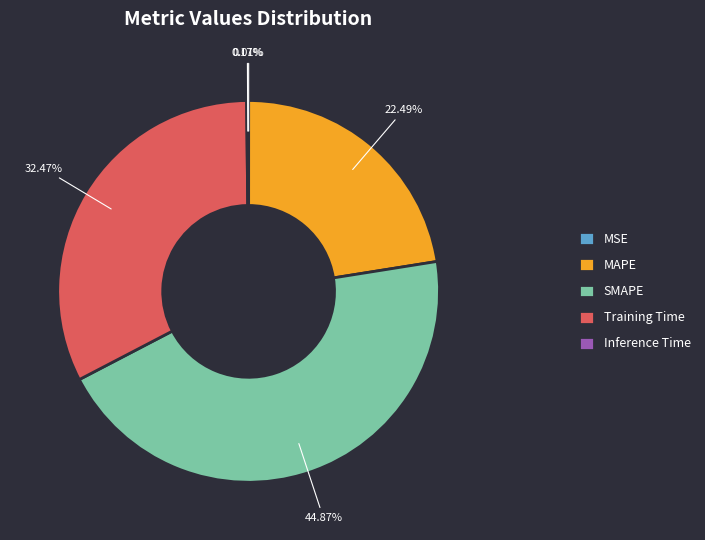

Do MAPE and SMAPE together represent more than half of the pie?

Yes